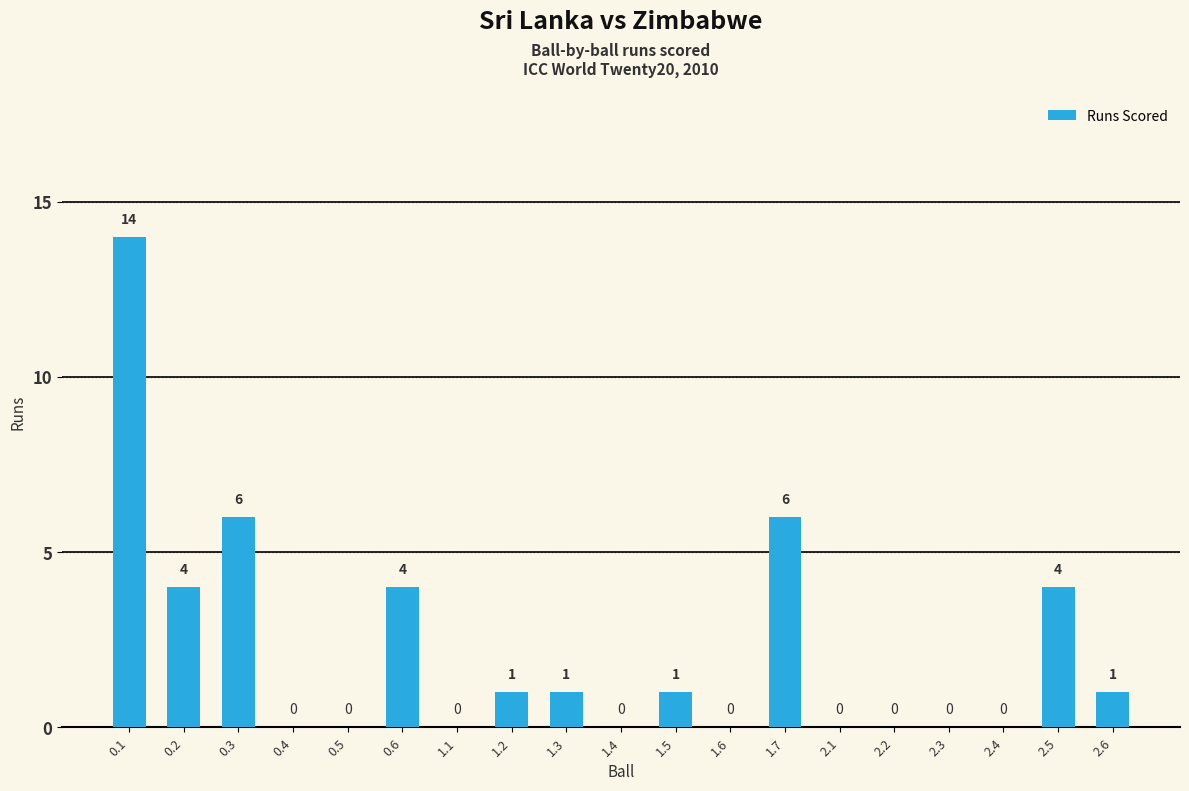

True or false: the data shows 4 at 0.2.

True